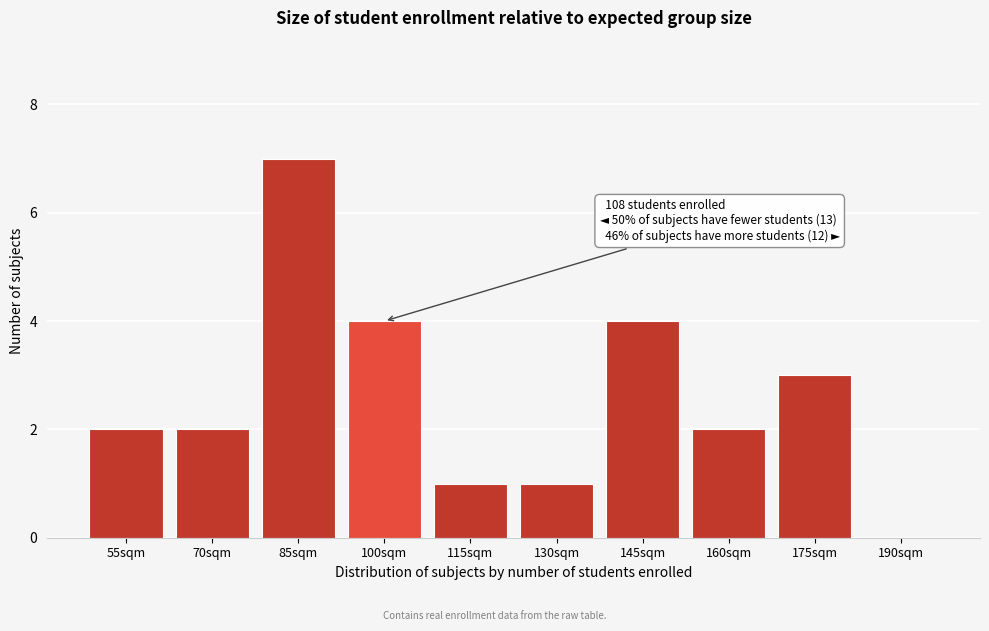

Reading right to left, what are all the values shown in this chart?

190sqm=0	175sqm=3	160sqm=2	145sqm=4	130sqm=1	115sqm=1	100sqm=4	85sqm=7	70sqm=2	55sqm=2